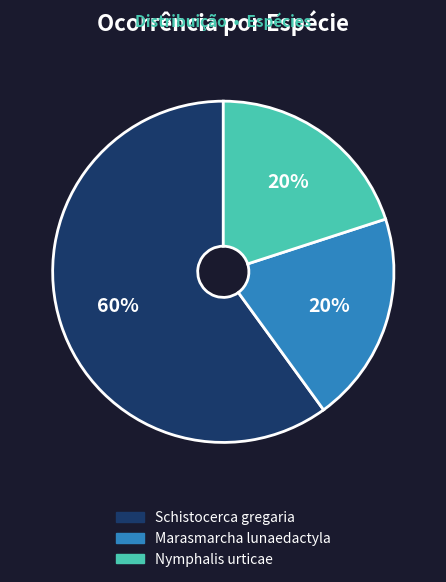

To the nearest percent, what portion does Schistocerca gregaria represent?

60%